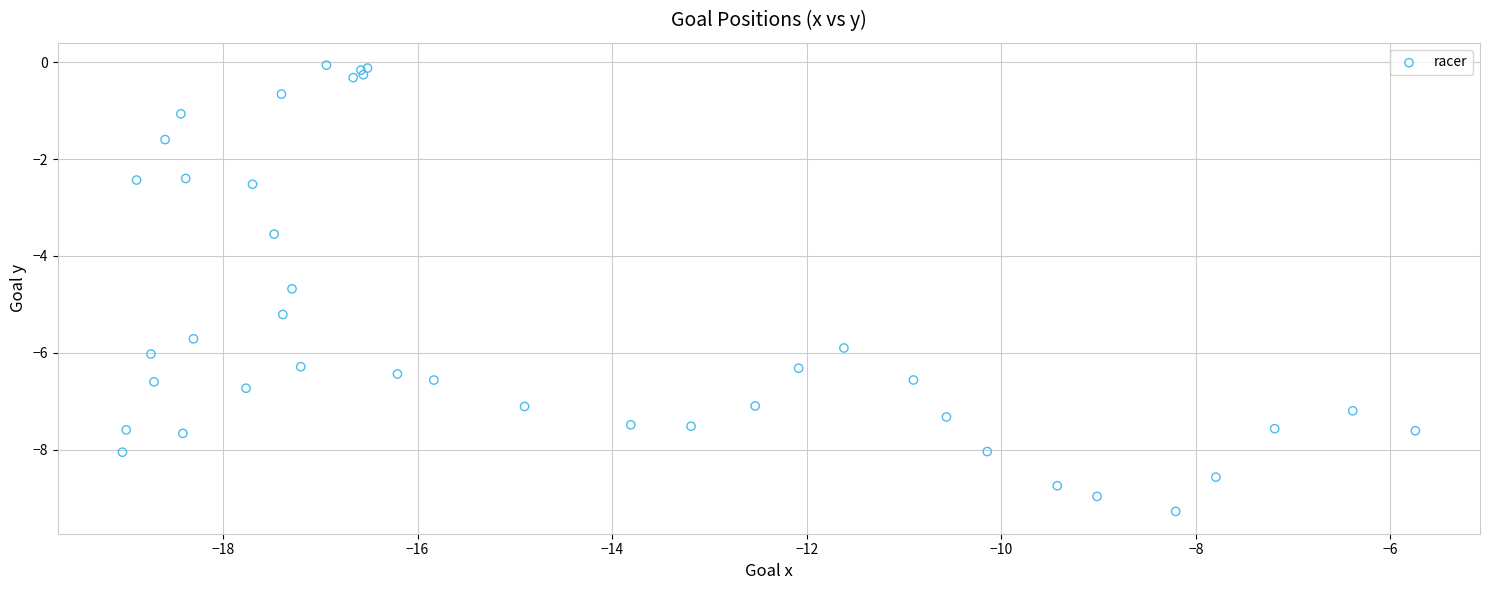

What Y value in the scatter plot is closest to -4?

-3.6